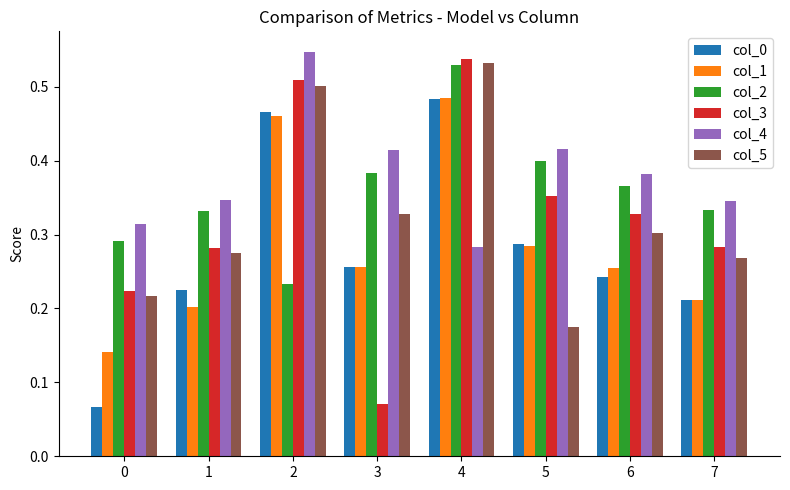

Which category has the lowest value in the col_3 series?

3